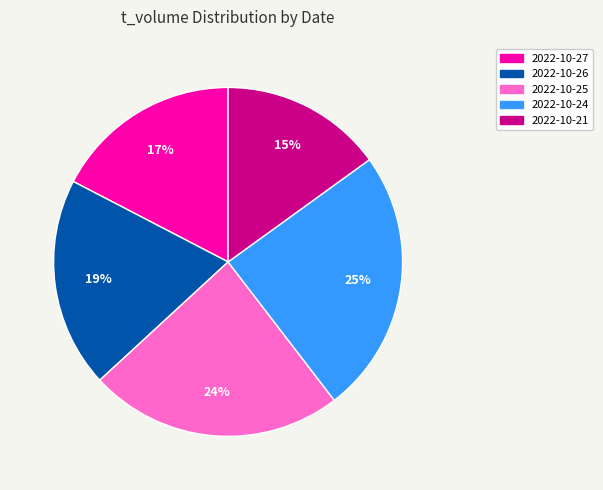

How many segments does this pie chart have?

5